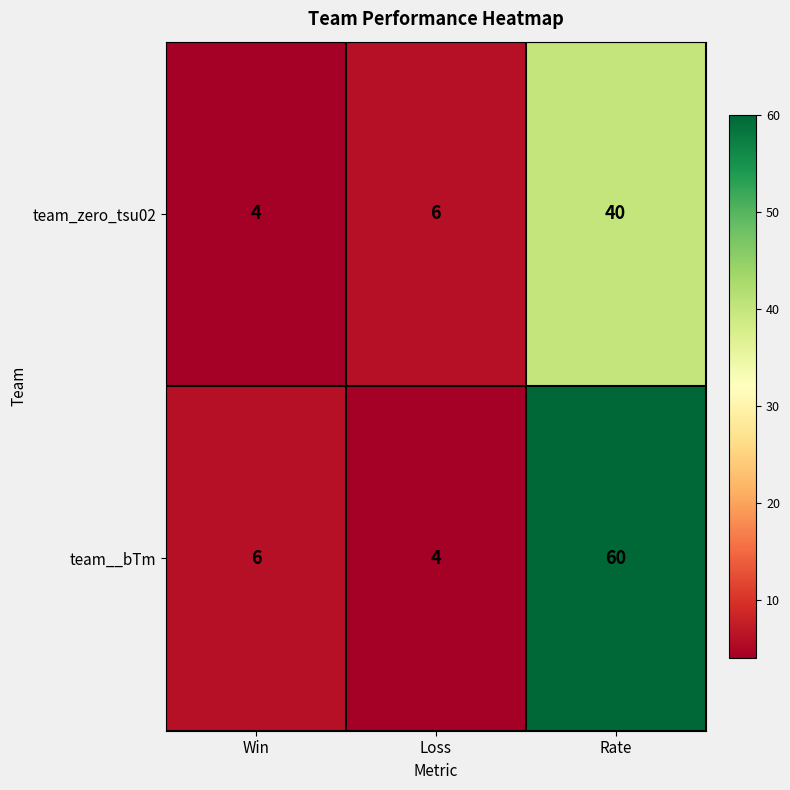

What is the sum of all team__bTm values?

70